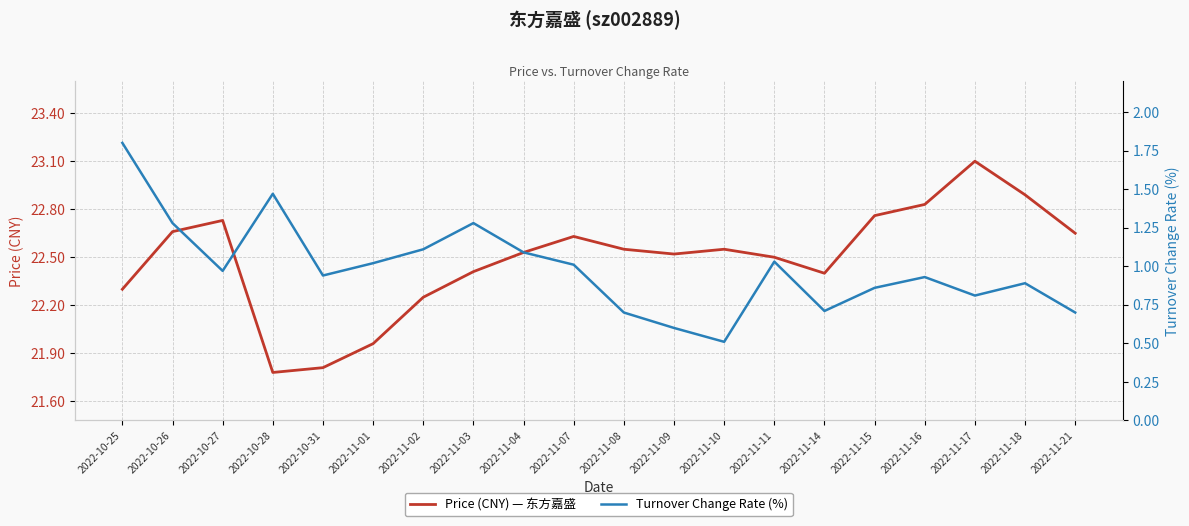

What is the spread (max minus min) of values at 2022-10-27?

21.8